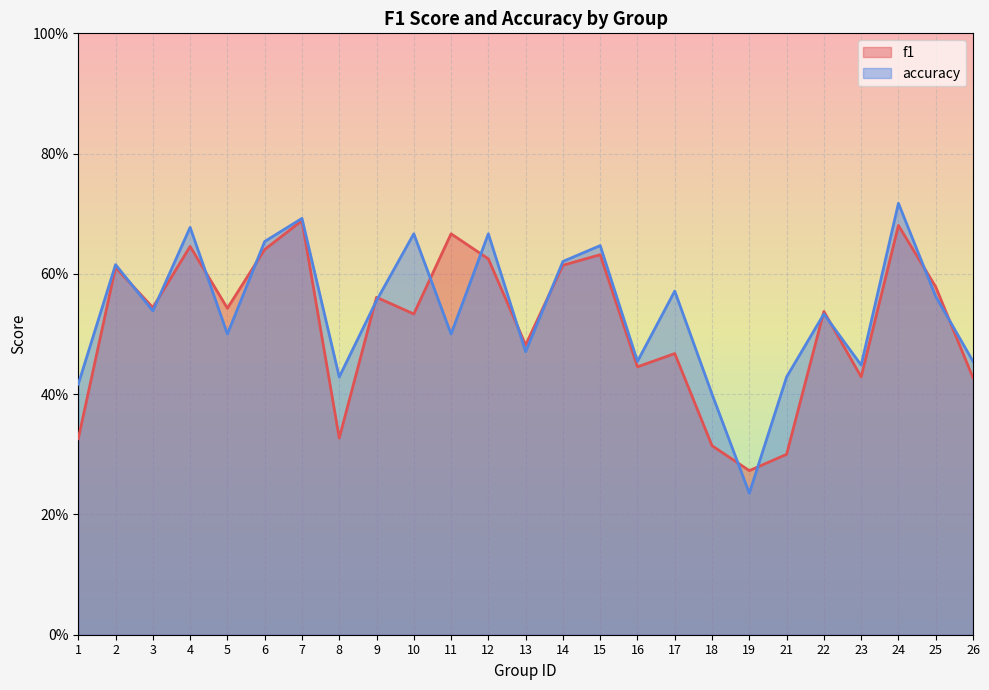

In accuracy, how many points are lower than both neighbors (excluding endpoints)?

8